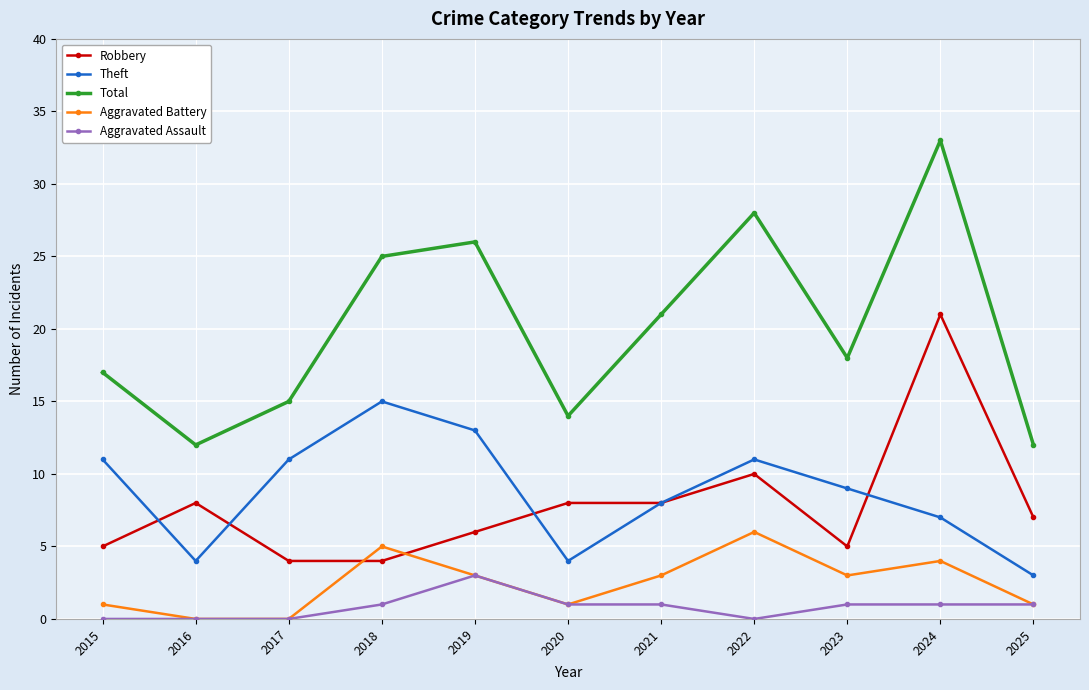

Which series ends up on top after the final intersection of Robbery and Aggravated Battery?

Robbery